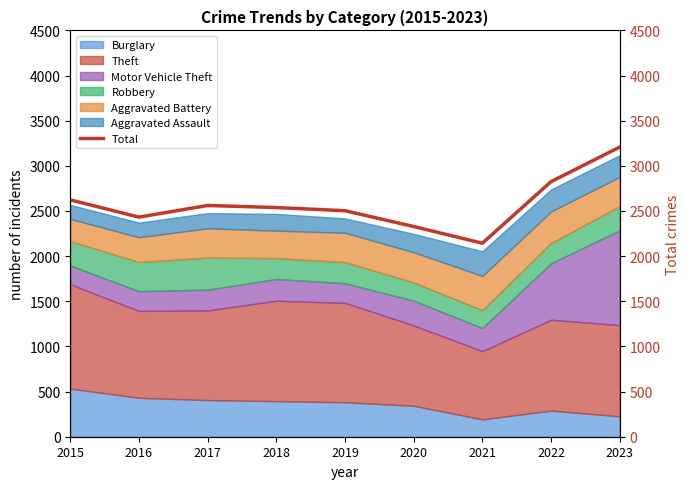

The chart shows a value of 1408 at 2019. True or false?

False